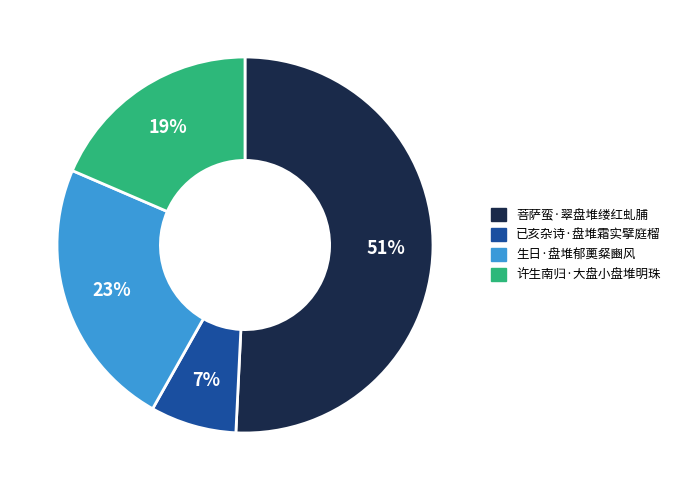

To the nearest percent, what is the average slice percentage?

25%